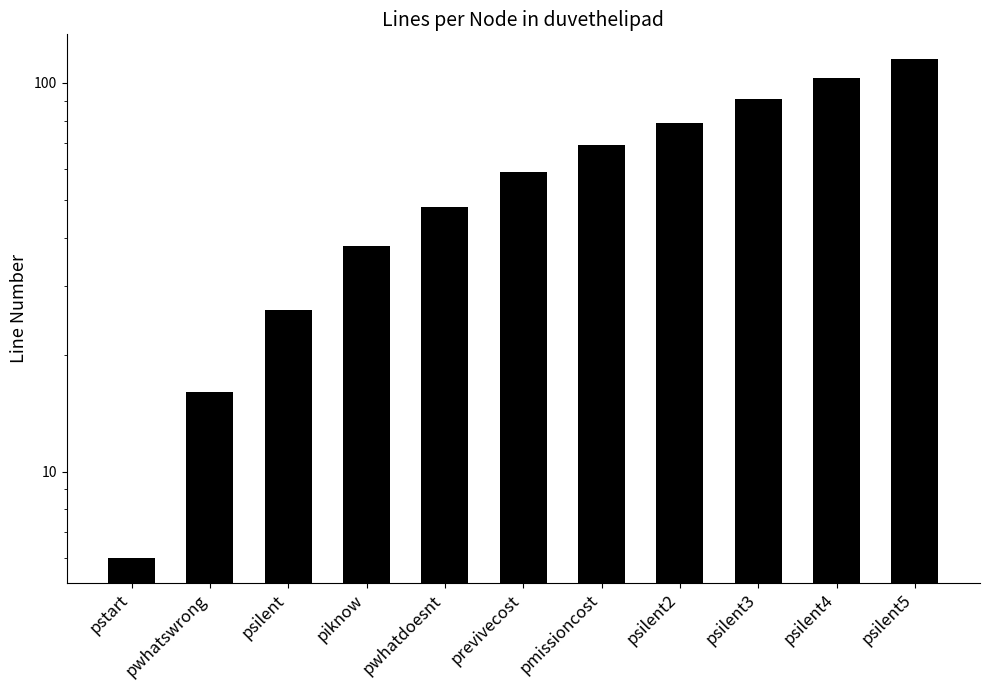

List the labels in order of value, smallest first.

pstart, pwhatswrong, psilent, piknow, pwhatdoesnt, previvecost, pmissioncost, psilent2, psilent3, psilent4, psilent5